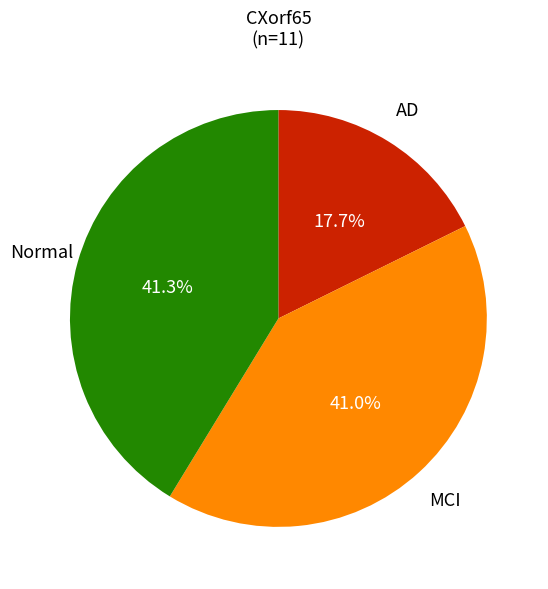

How many segments does this pie chart have?

3